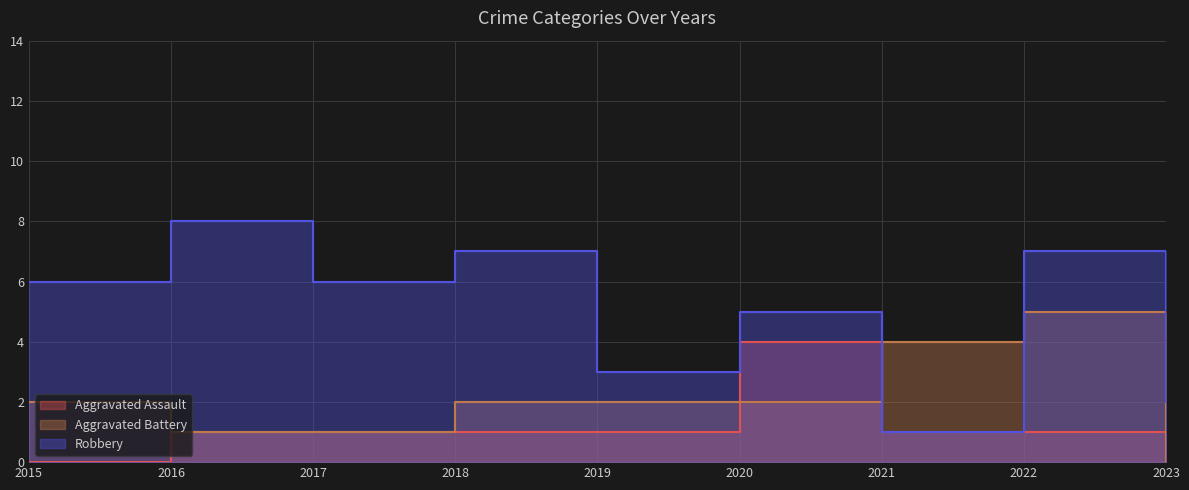

List the labels in order of Aggravated Assault value, smallest first.

2015, 2023, 2016, 2017, 2018, 2019, 2021, 2022, 2020